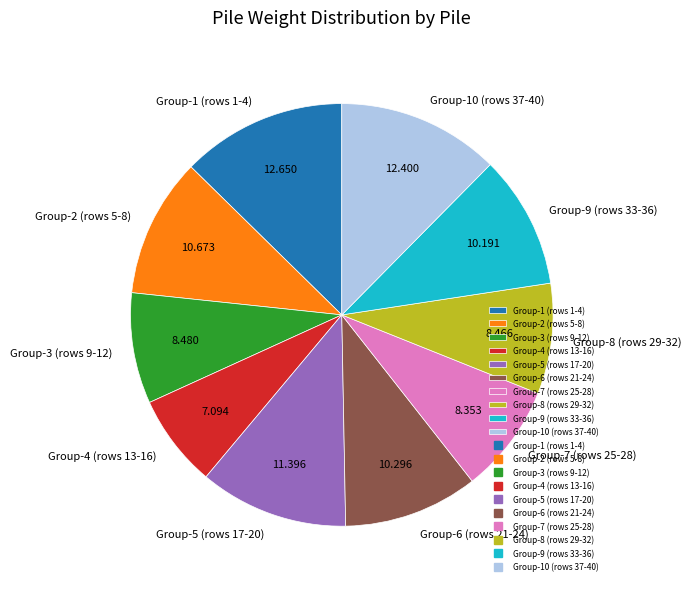

Does Group-2 (rows 5-8) account for over 50% of the chart?

No